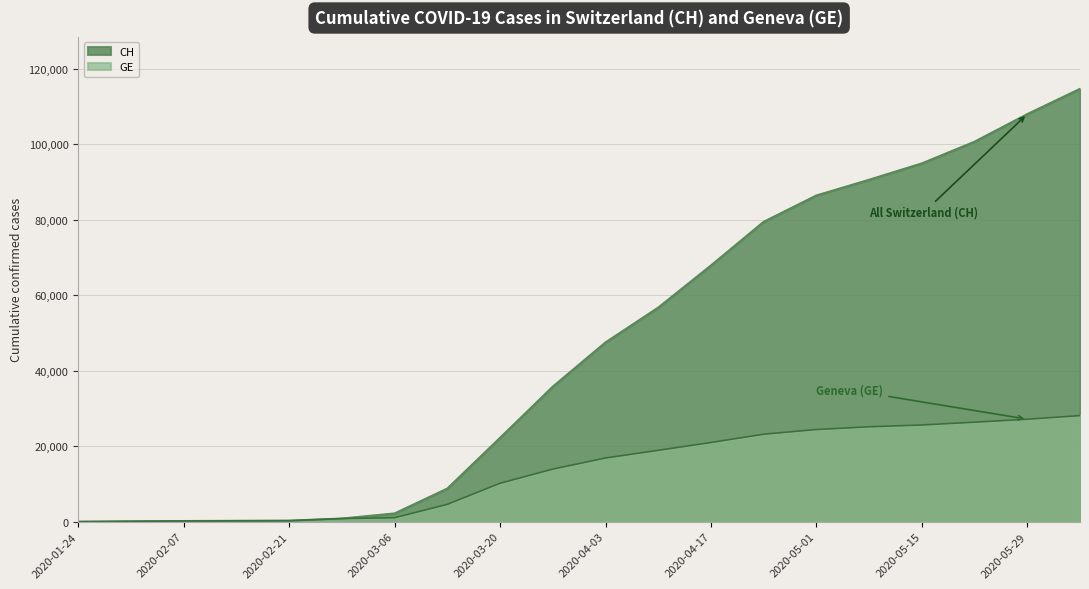

How many data points does each series have?

20